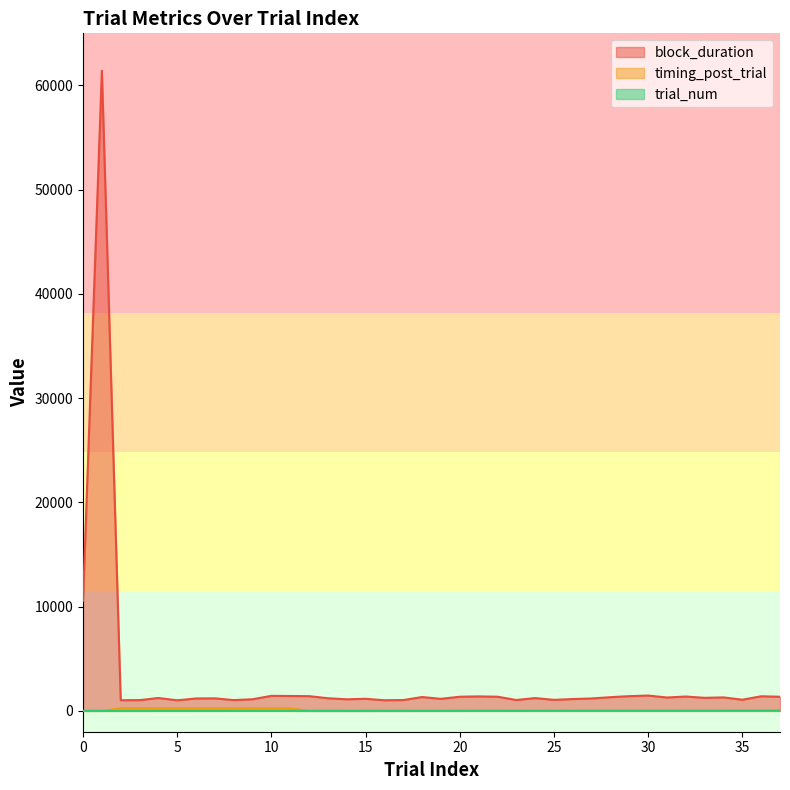

Which series has the largest total across all categories?

block_duration